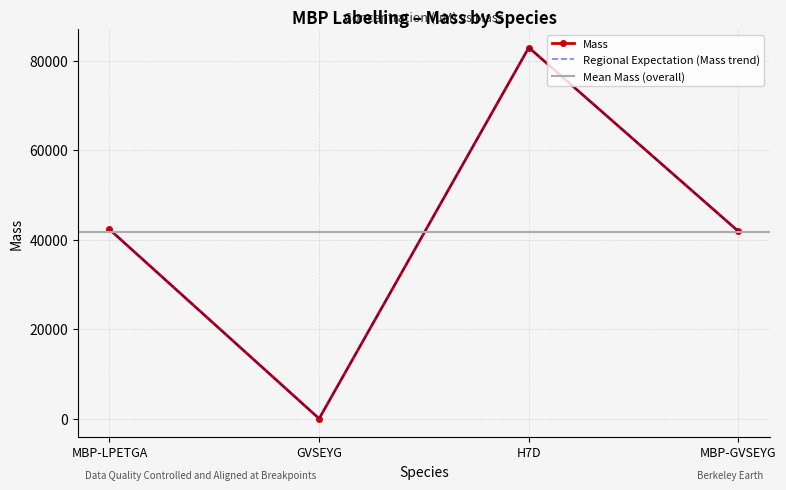

What is the label of the 2nd point from the left?

GVSEYG